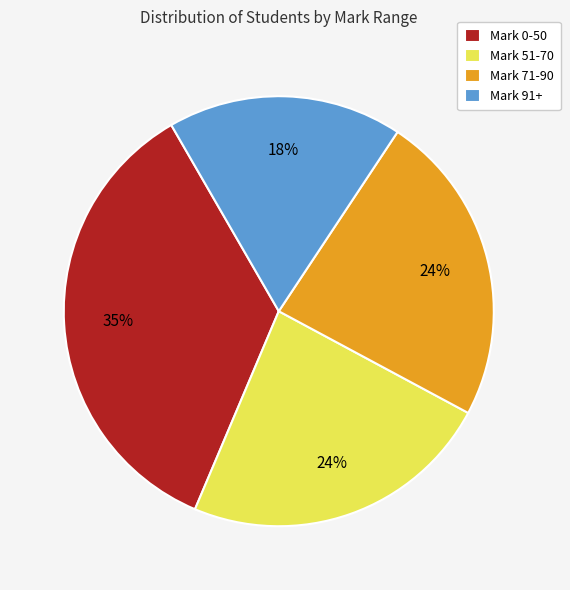

Is there any slice that represents more than half of the pie?

No